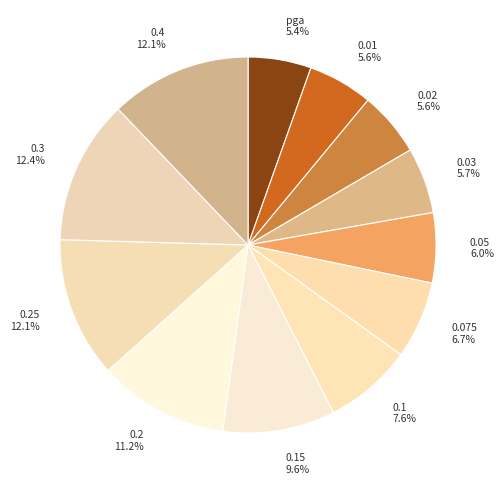

To the nearest percent, what portion does pga represent?

5%